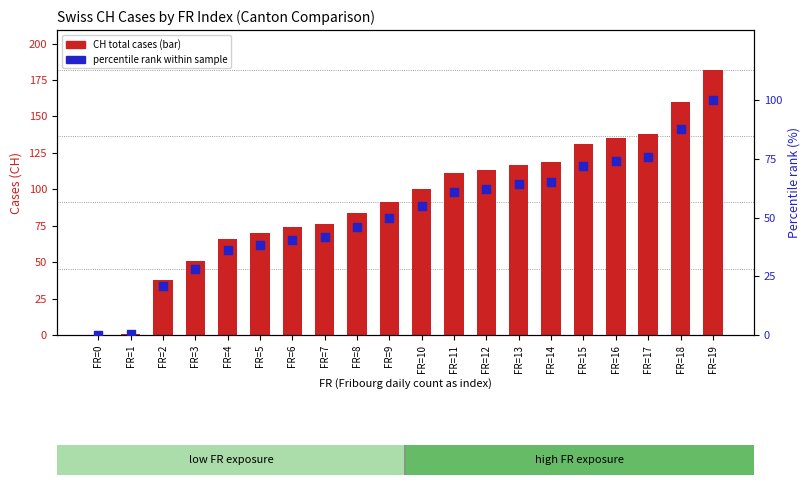

Which series has the widest spread of Y values?

CH (total cases)